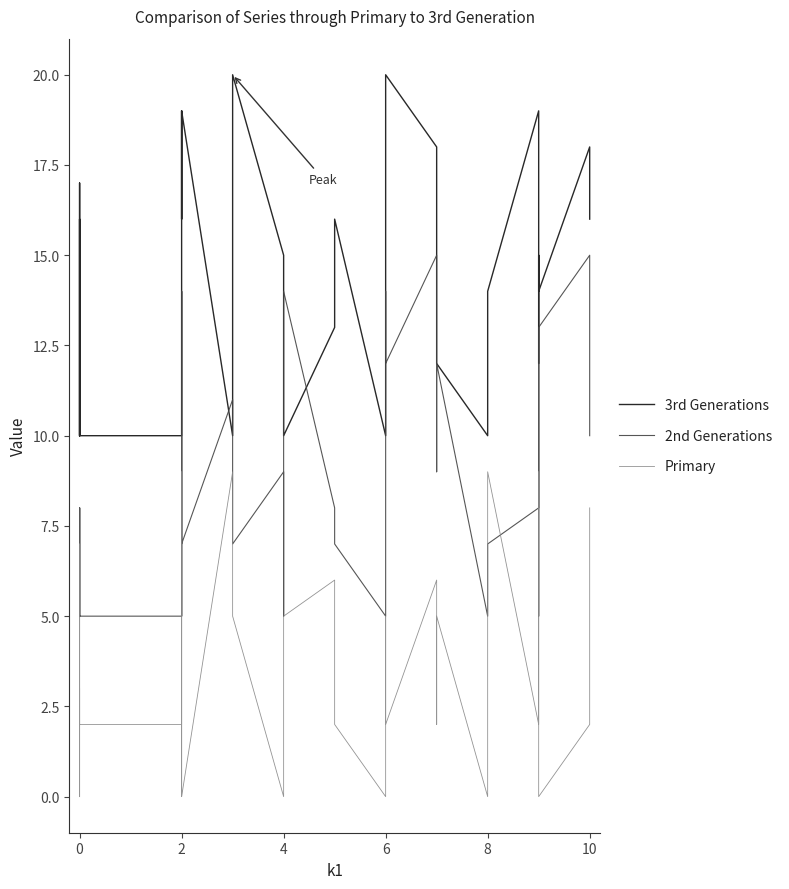

What is the highest value of the 3rd Generations series?

20